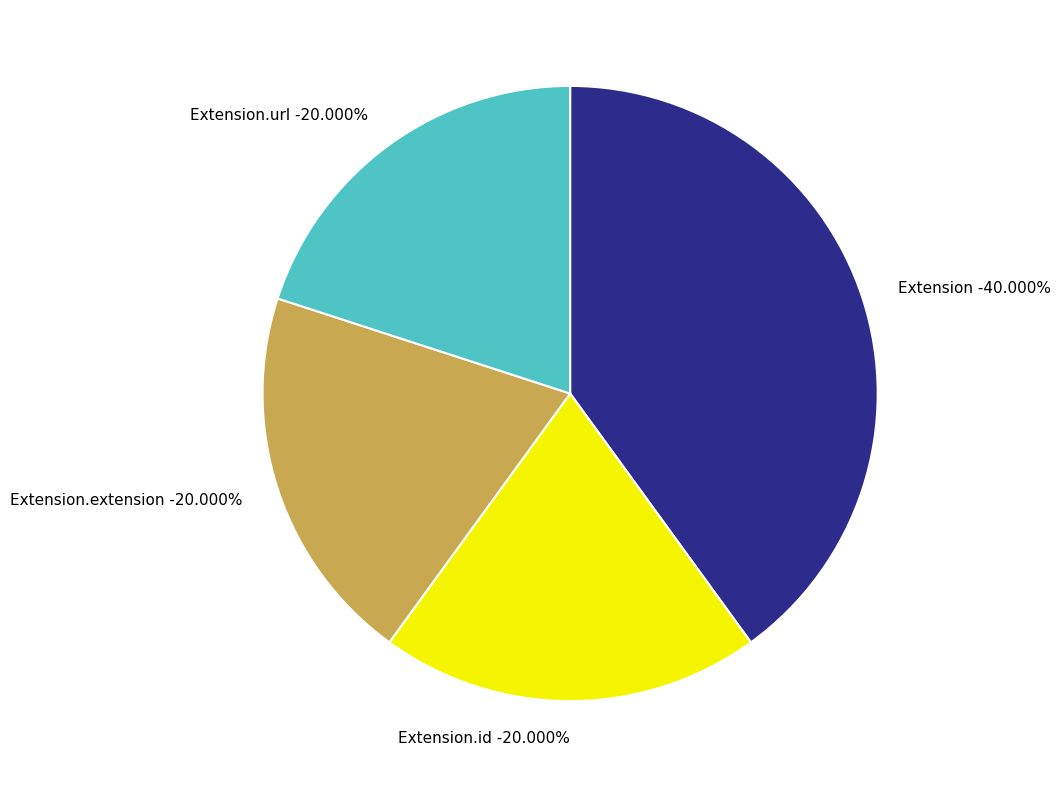

Count the number of slices in the pie.

4